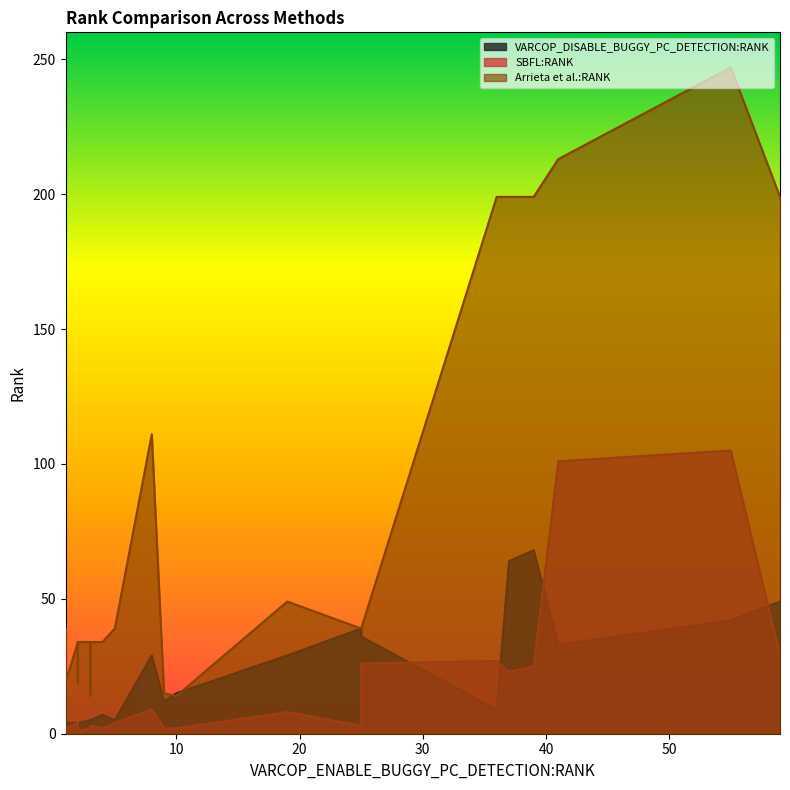

How many interior local peaks does the SBFL:RANK series have?

6